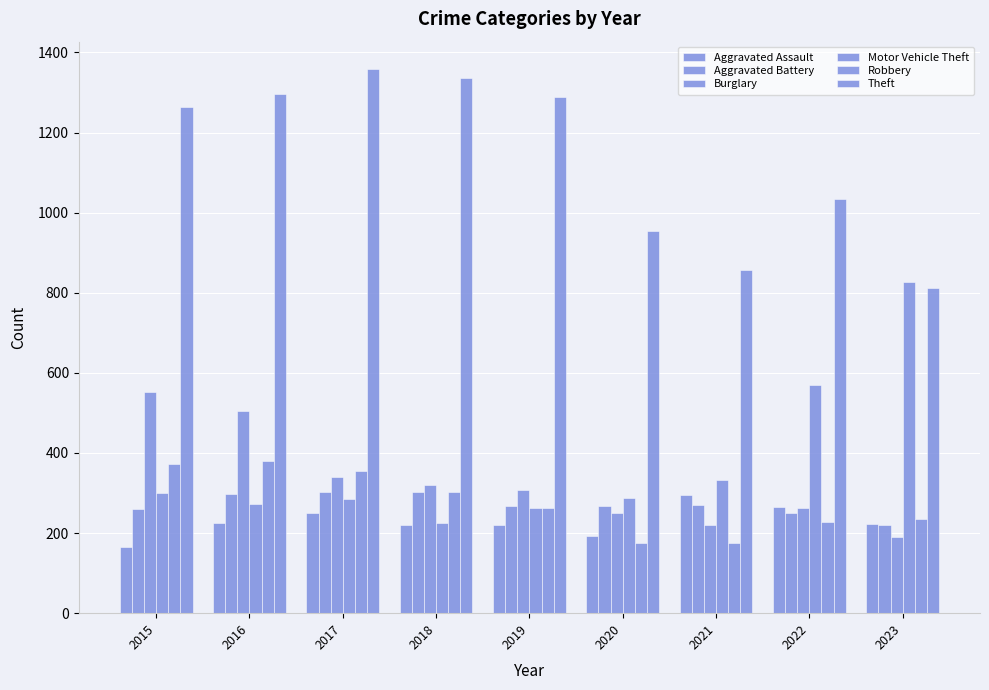

Does the chart contain stacked bars?

No